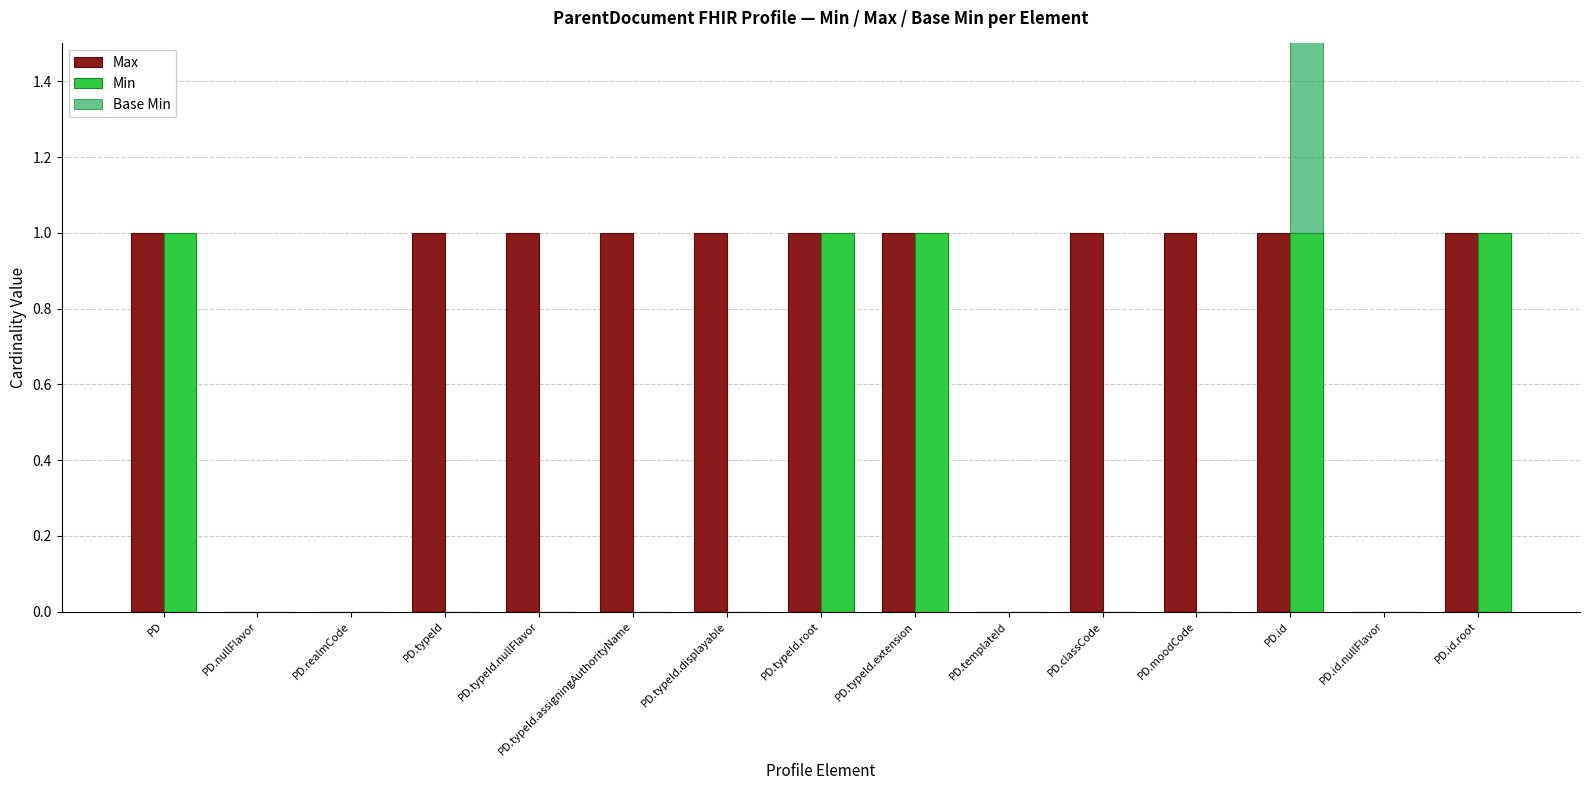

Does the chart contain any negative values?

No